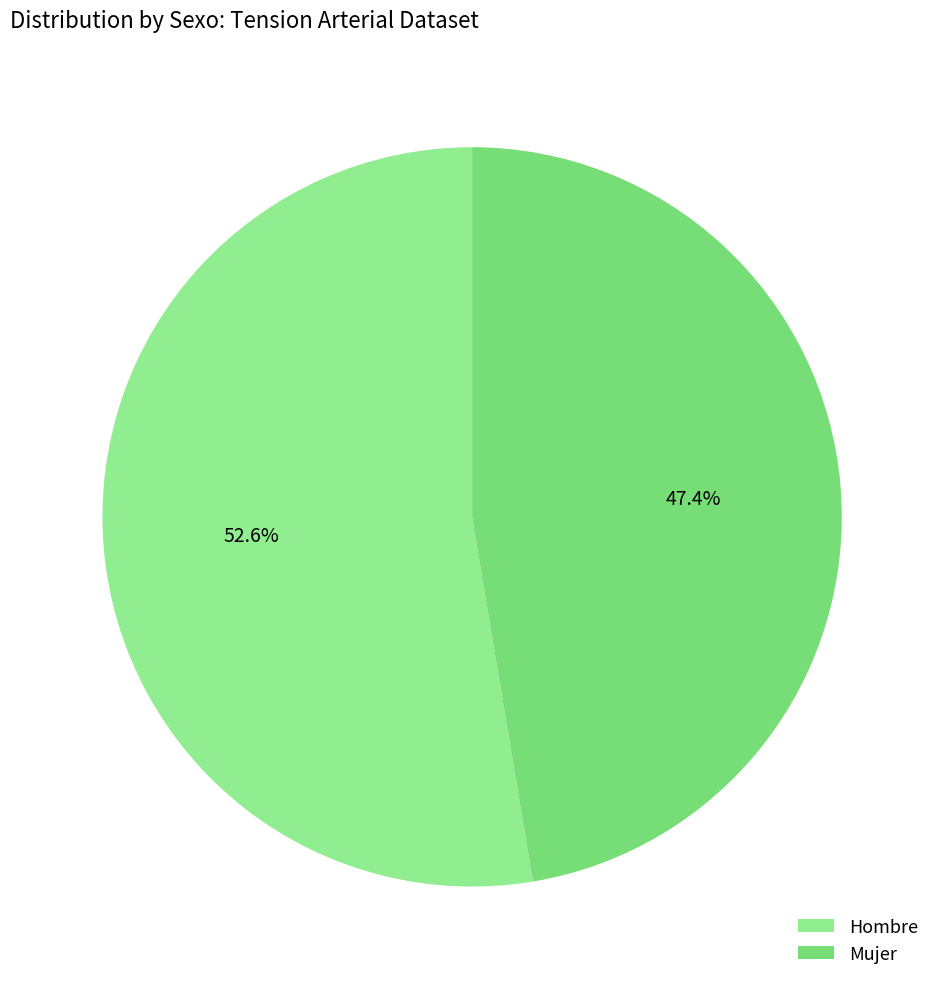

Which slice is the smallest?

Mujer